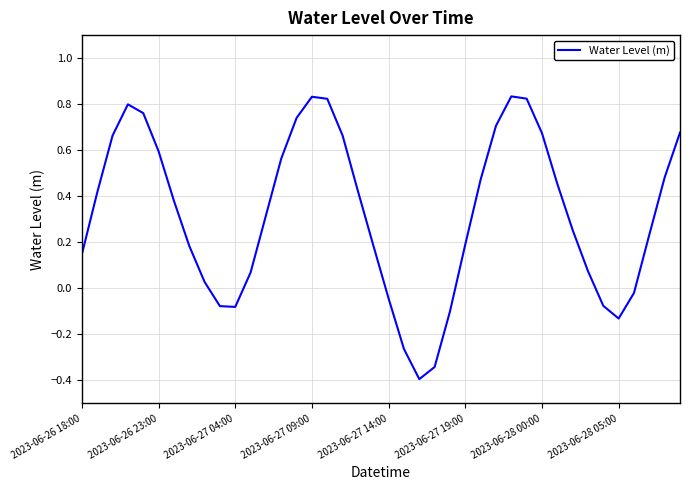

What is the smallest value displayed?

-0.4